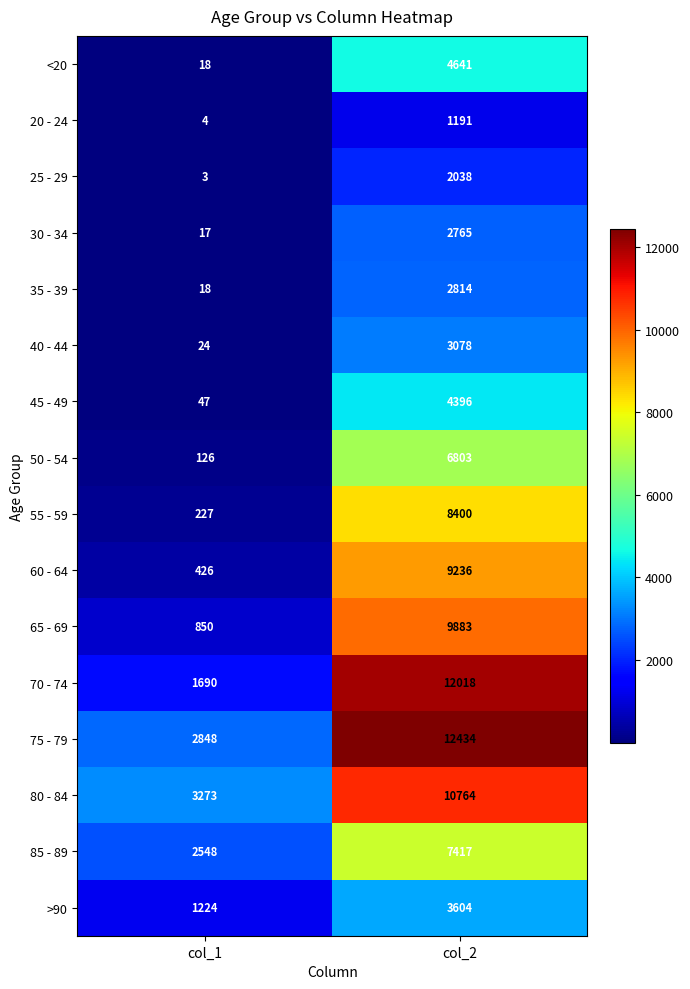

What is the highest value of the <20 series?

4641